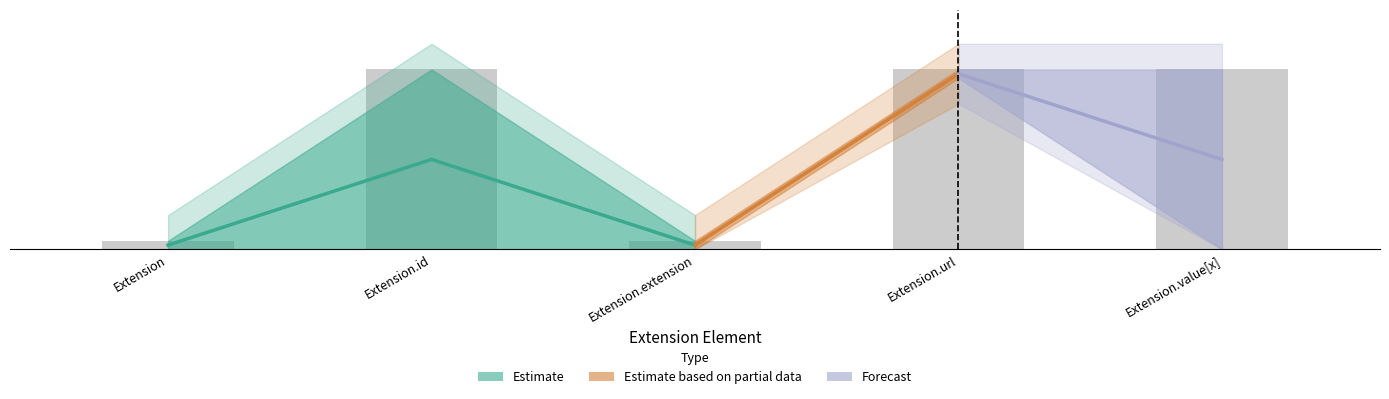

What is the difference between the second highest and minimum values?

1.0